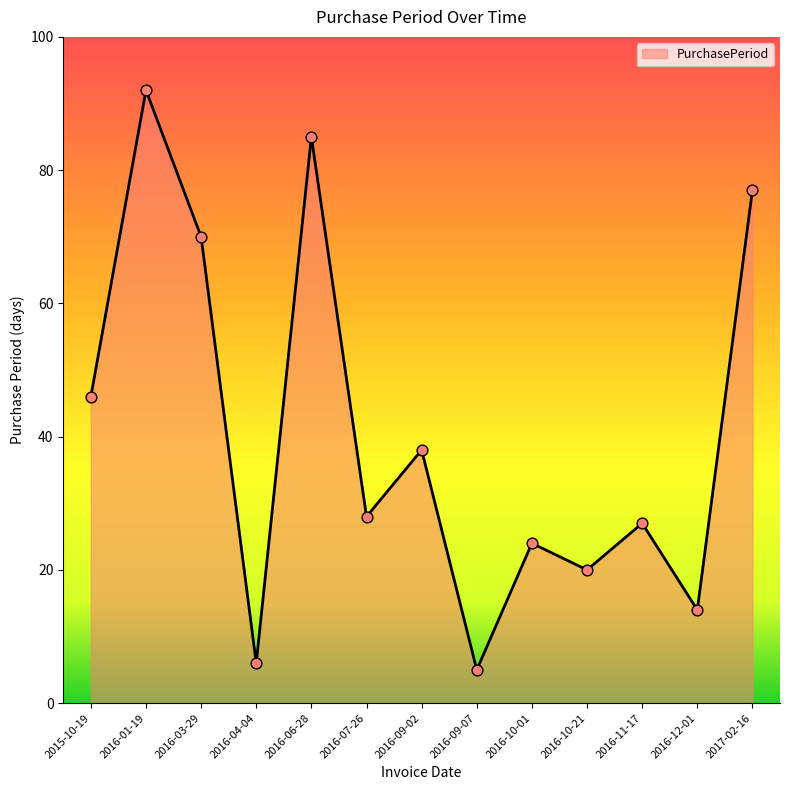

Which has a higher value, 2016-11-17 or 2016-10-01?

2016-11-17